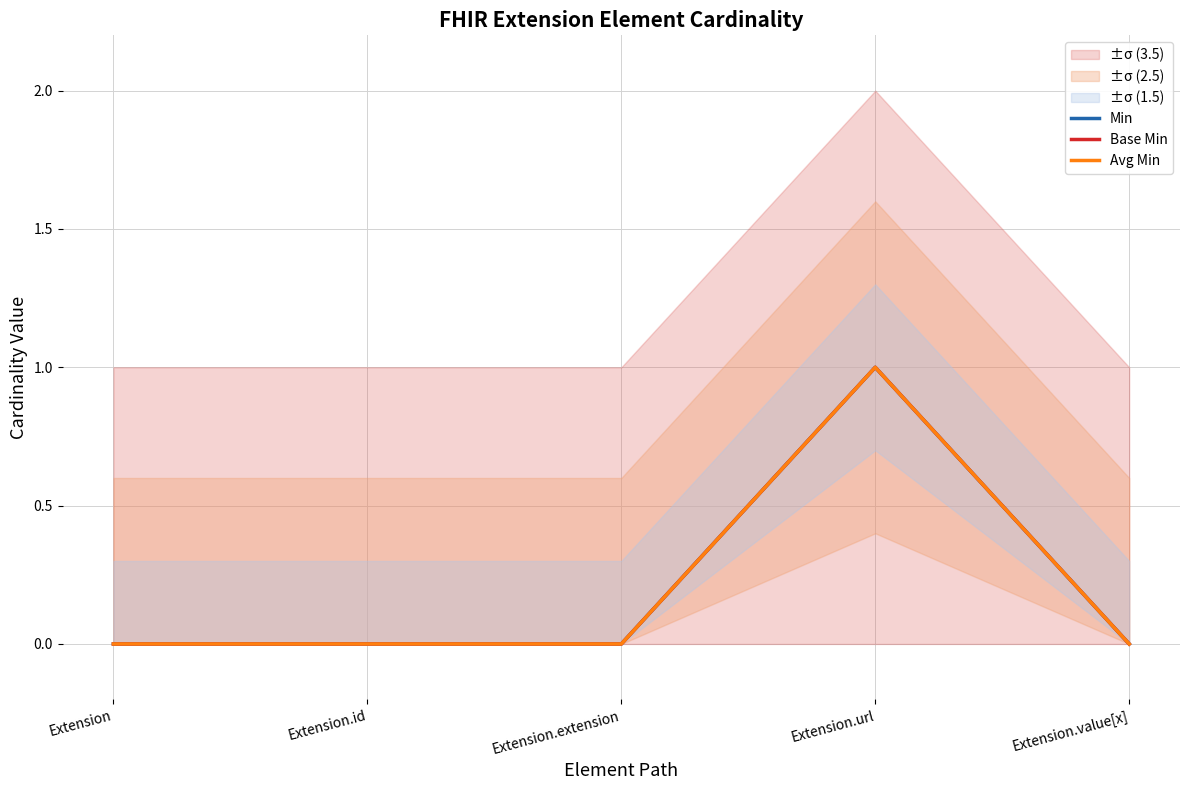

Rank the series by their maximum value, from highest to lowest.

Min, Base Min, Avg Min